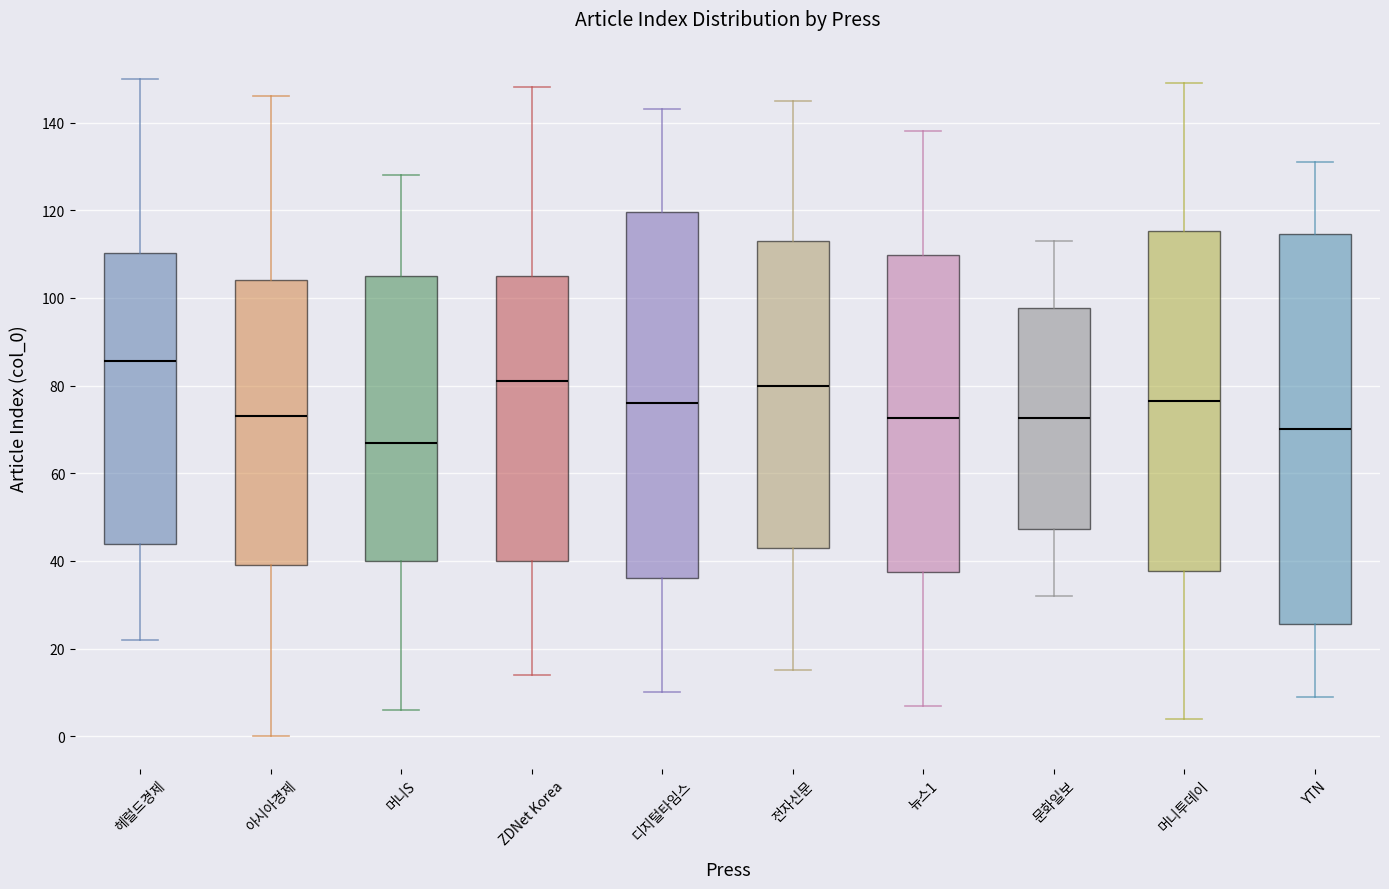

Comparing the boxes themselves (not the whiskers), which one is the tallest?

YTN